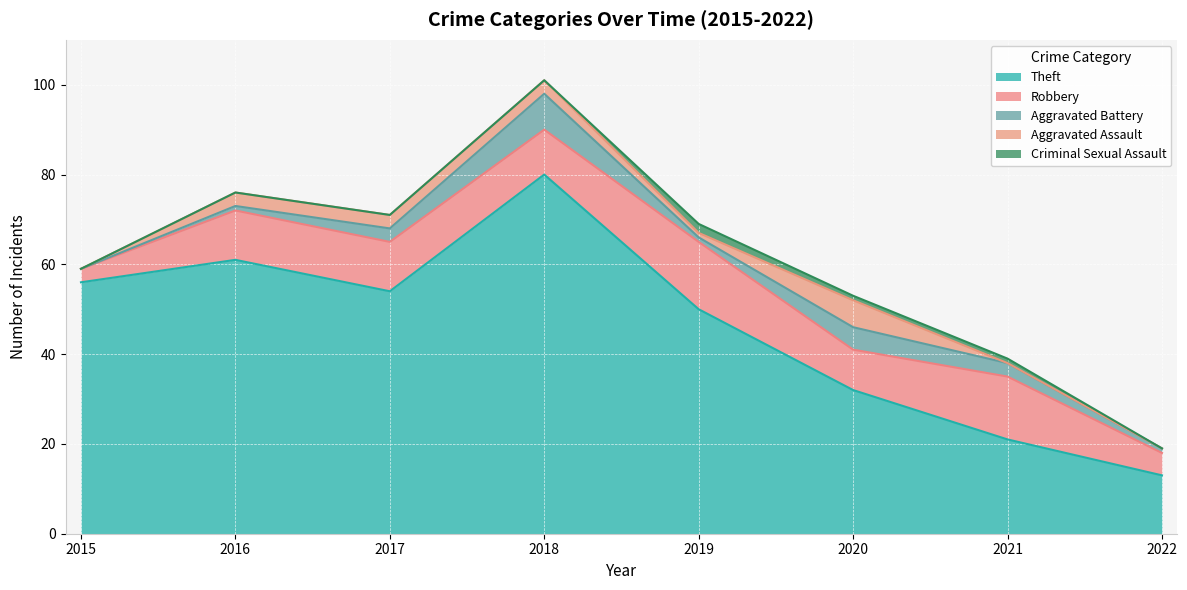

List the labels in order of Criminal Sexual Assault value, largest first.

2019, 2020, 2021, 2015, 2016, 2017, 2018, 2022